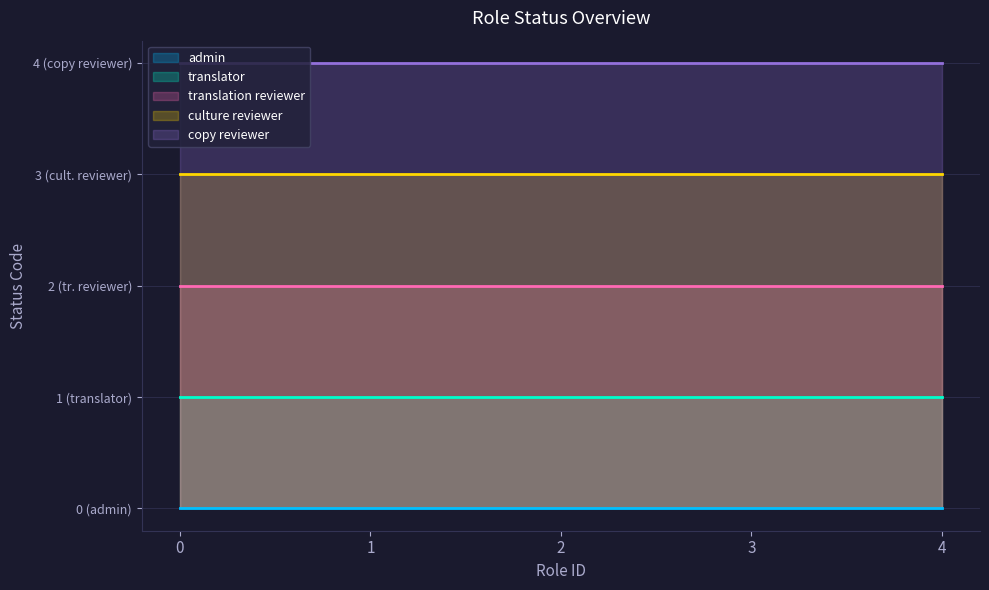

Rank the series by their average value, from lowest to highest.

admin, translator, translation reviewer, culture reviewer, copy reviewer